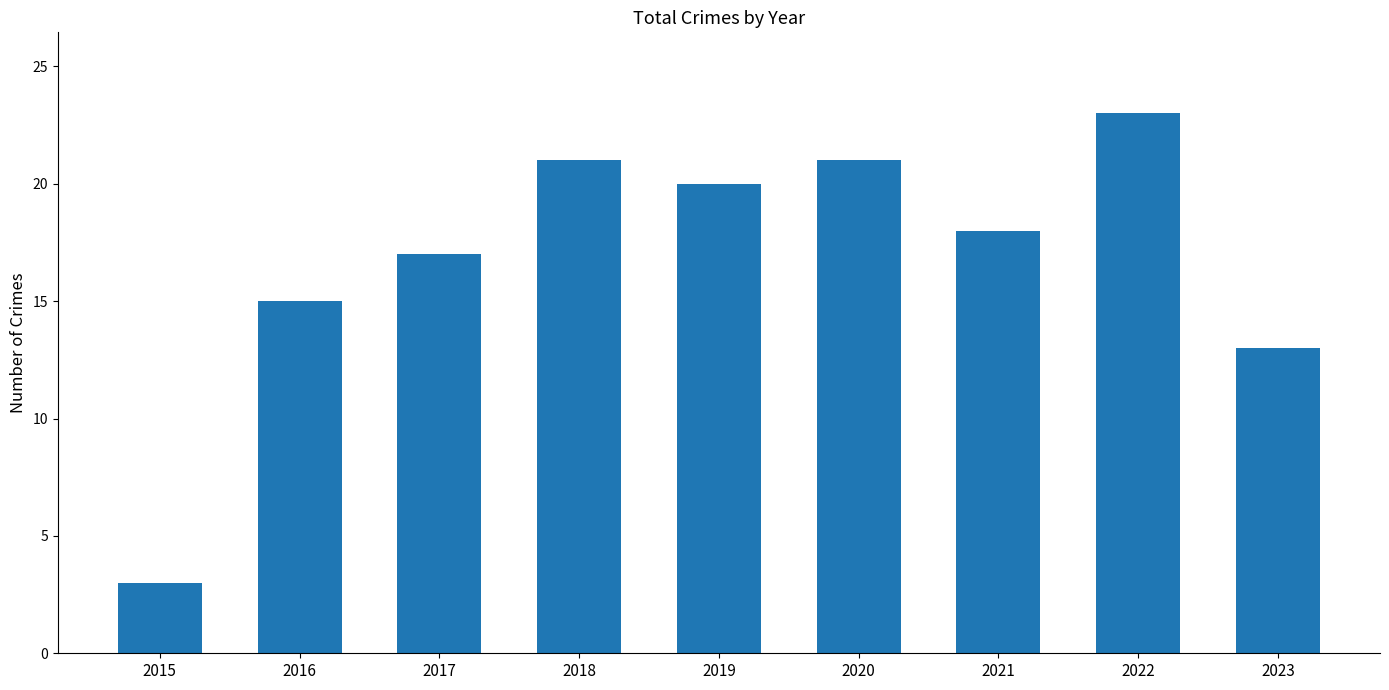

At which category does the chart reach its peak across all series?

2022